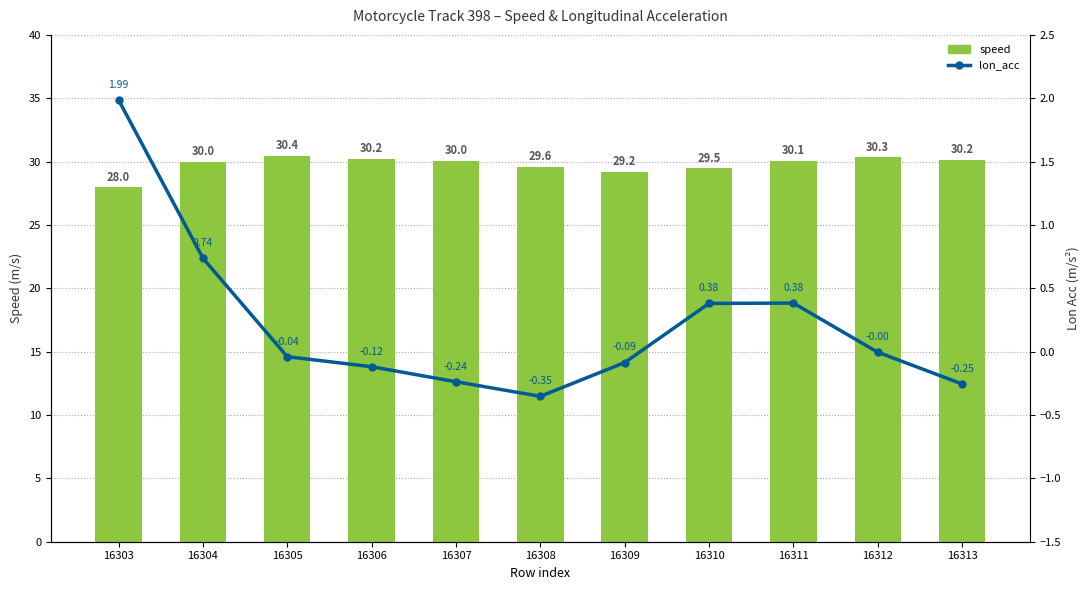

What is the value of the speed bar at the 2nd from the left?

30.0